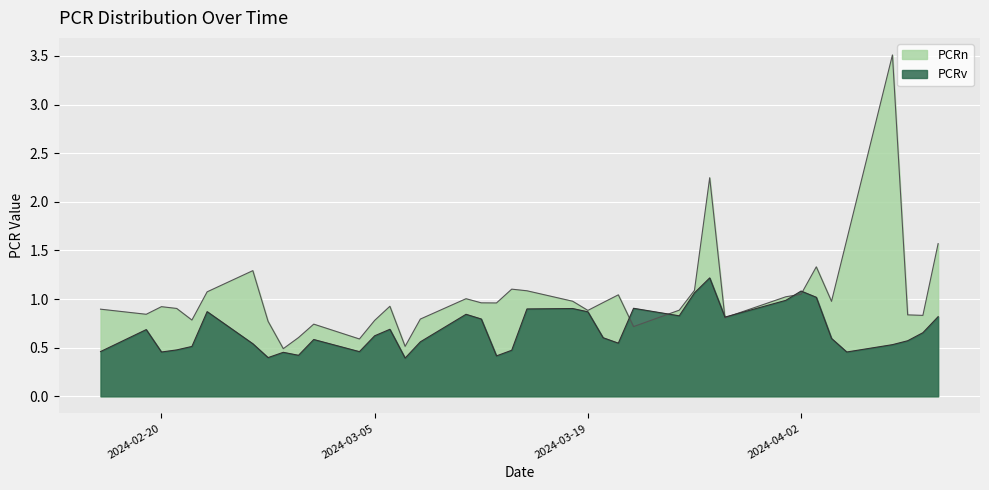

What position from the right is 2024-04-08?

4